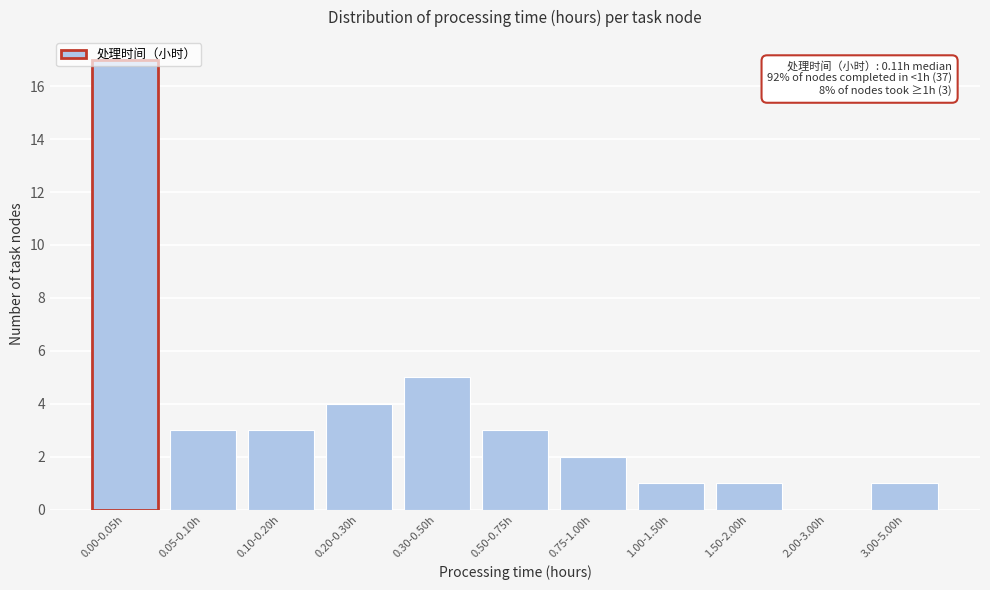

The value at 1.50-2.00h is 1. True or false?

True